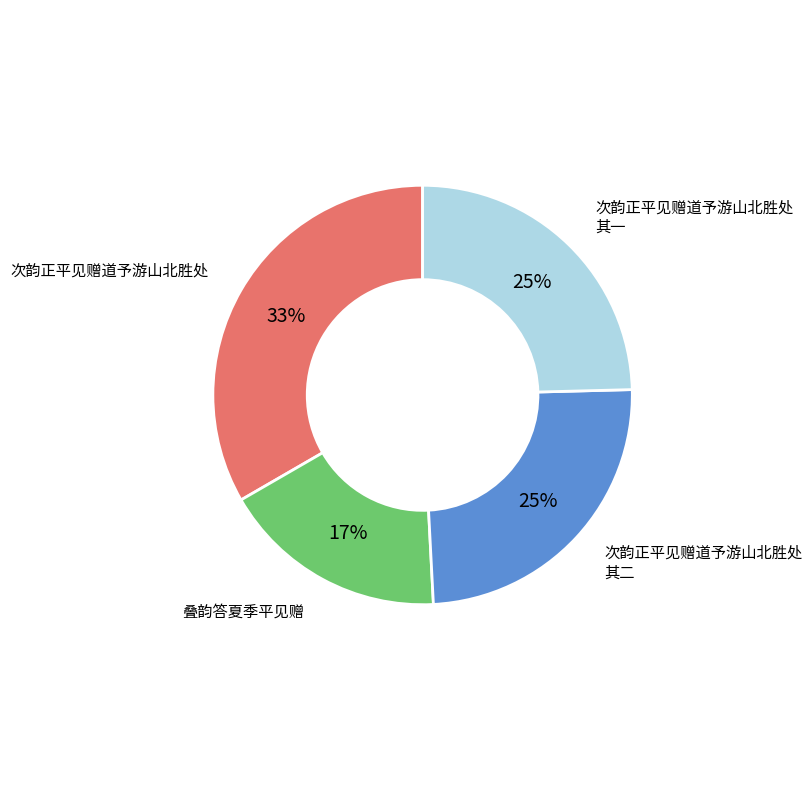

How many segments does this pie chart have?

4